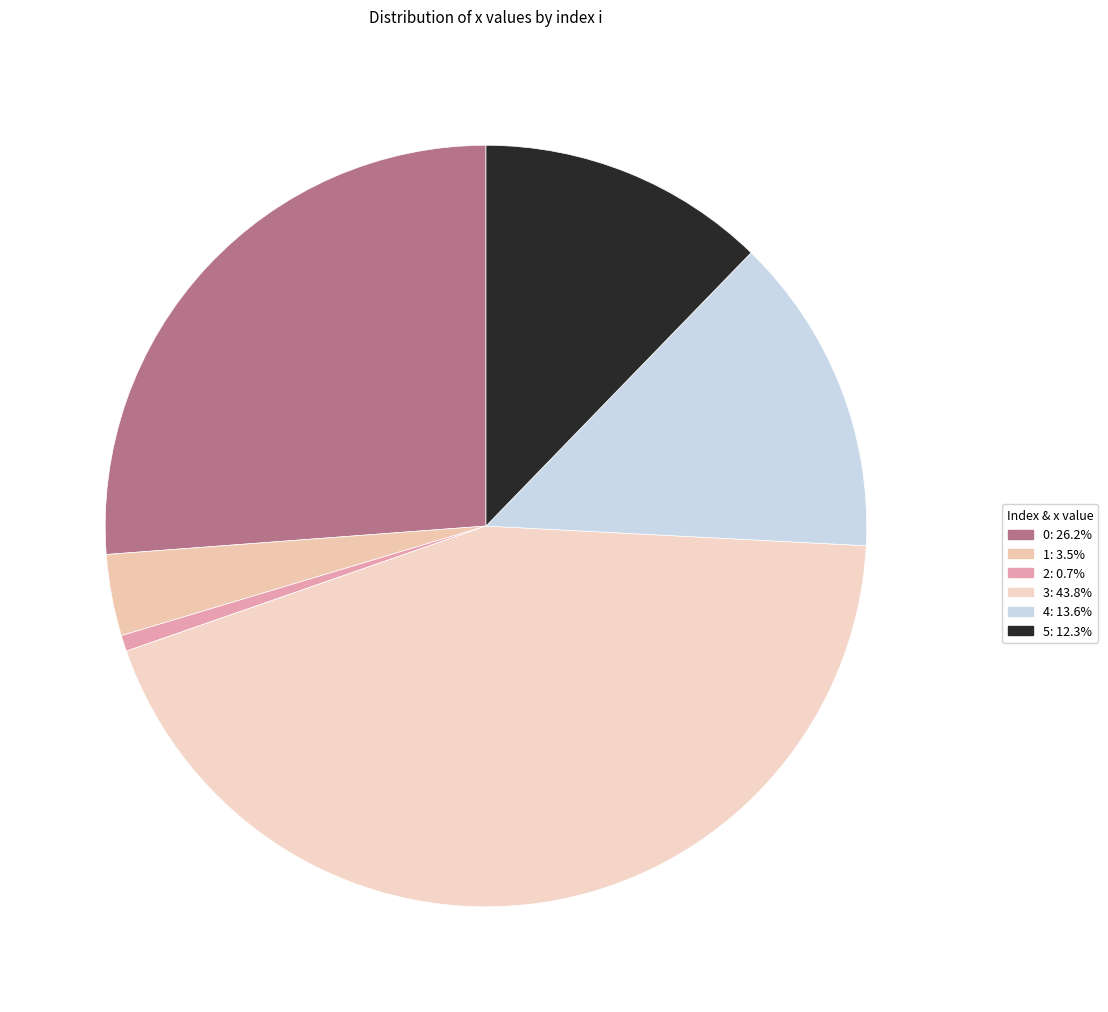

To the nearest percent, what is the difference between the 3 and 2 slice percentages?

43%